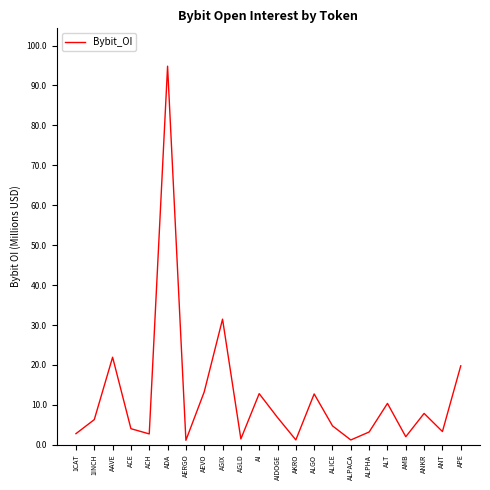

What is the average value?

12089519